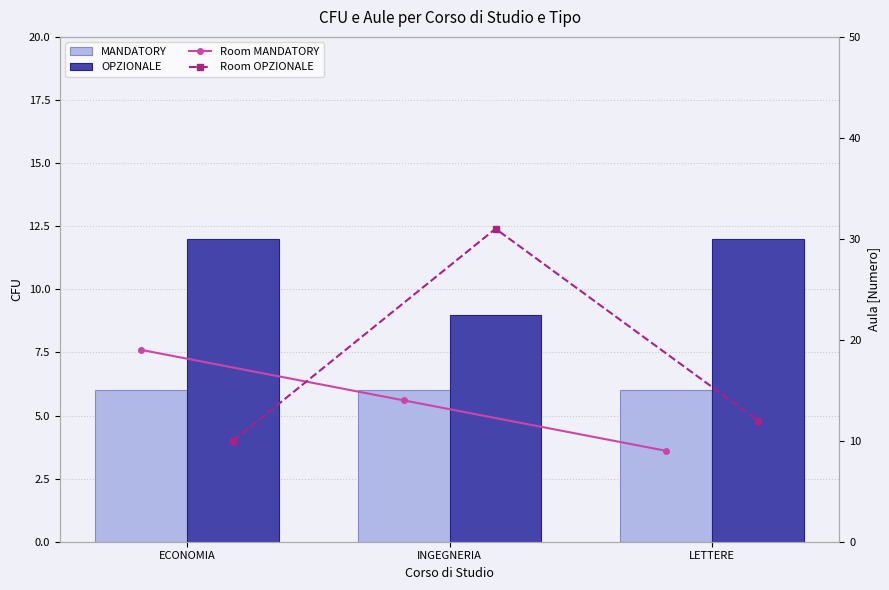

Is it true that MANDATORY equals 1 at INGEGNERIA?

False